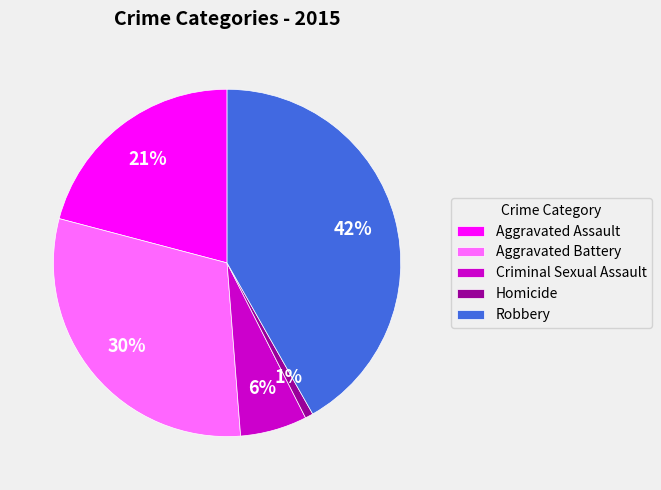

Does Homicide account for over 50% of the chart?

No